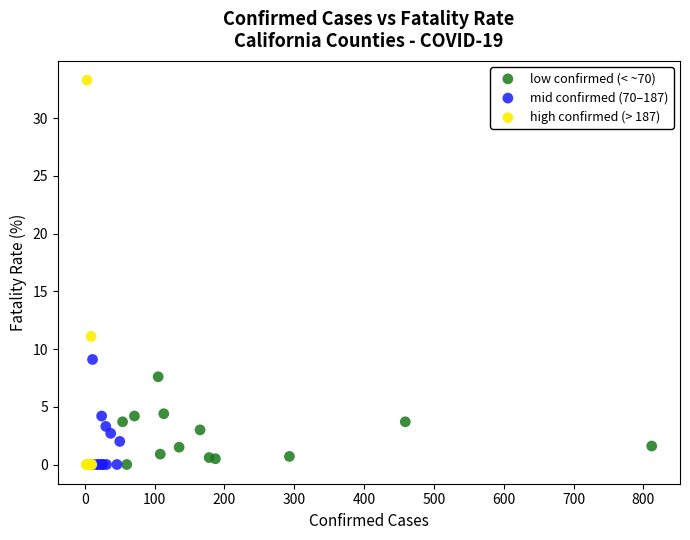

Which series reaches the maximum Y coordinate?

high confirmed (> 187)